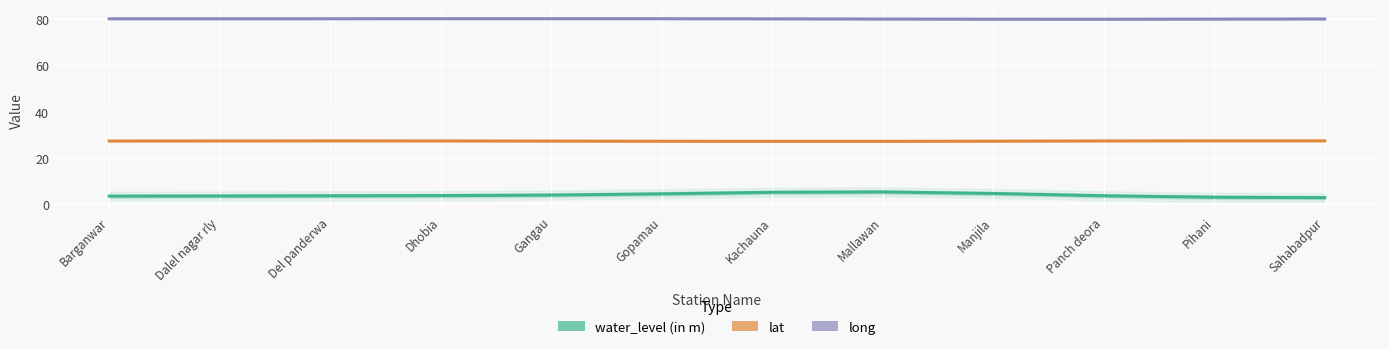

In long, how many points are higher than both neighbors (excluding endpoints)?

1